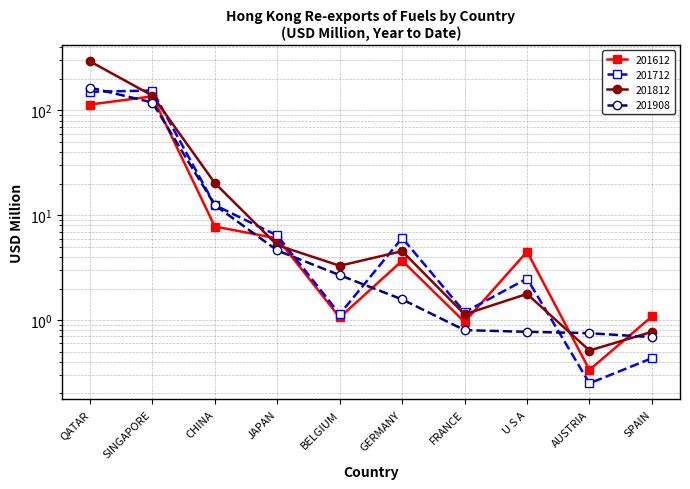

How many data points in 201712 are less than 6?

5